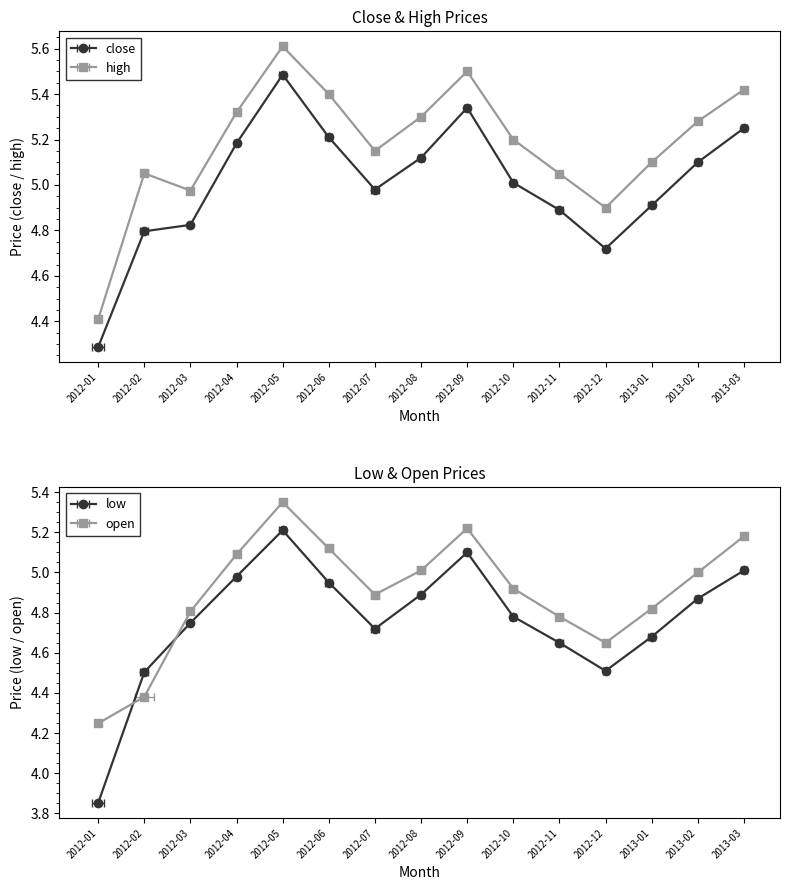

Count the number of data series in this chart.

4